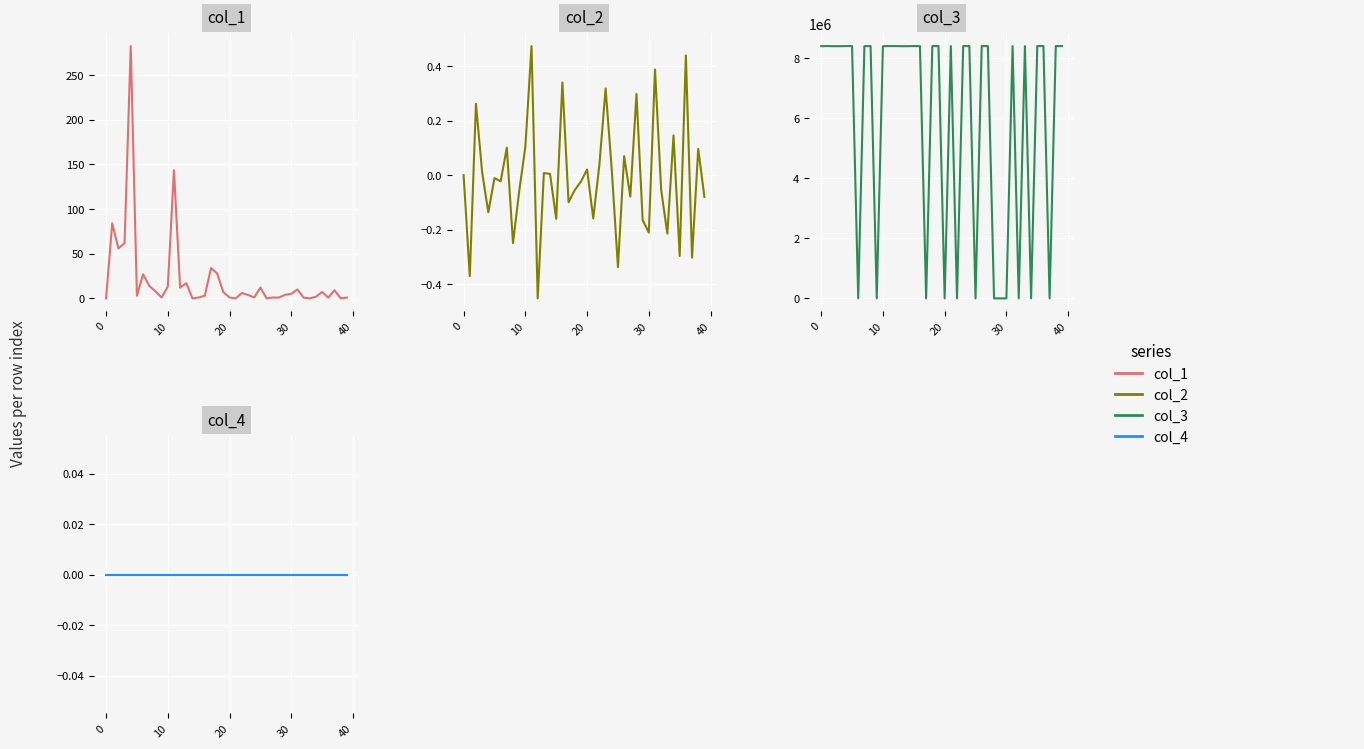

What is the sum of all col_1 values?

860.7